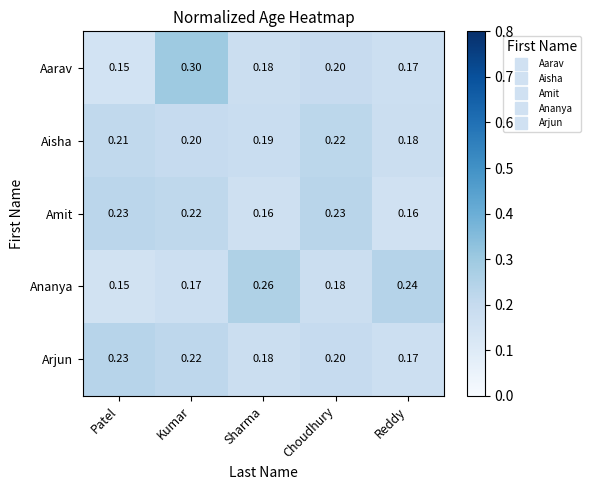

Which series changed the most between Kumar and Reddy?

Aarav